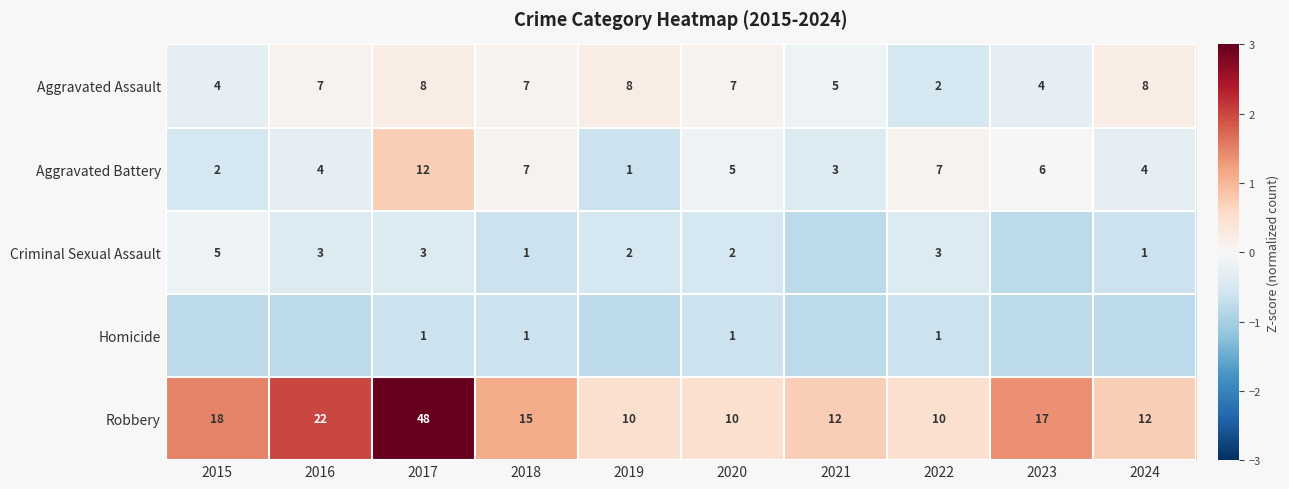

Rank the series at 2020 from highest to lowest value.

Robbery, Aggravated Assault, Aggravated Battery, Criminal Sexual Assault, Homicide